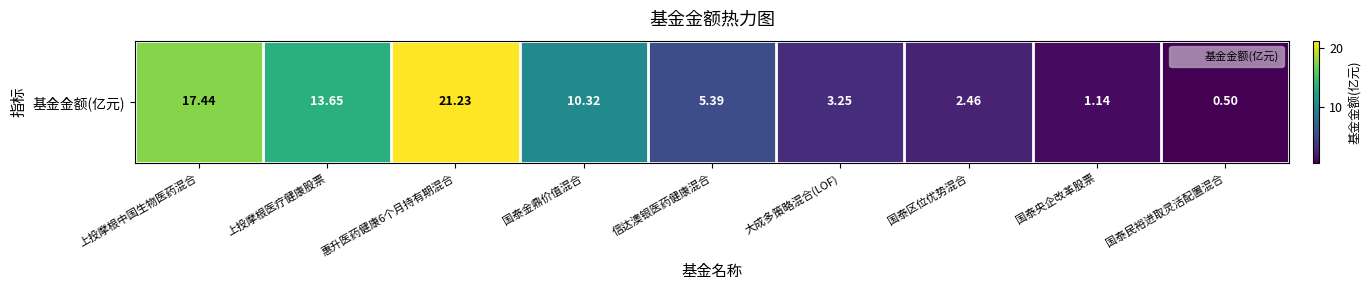

What is the change in value from 上投摩根中国生物医药混合 to 国泰央企改革股票?

-16.3